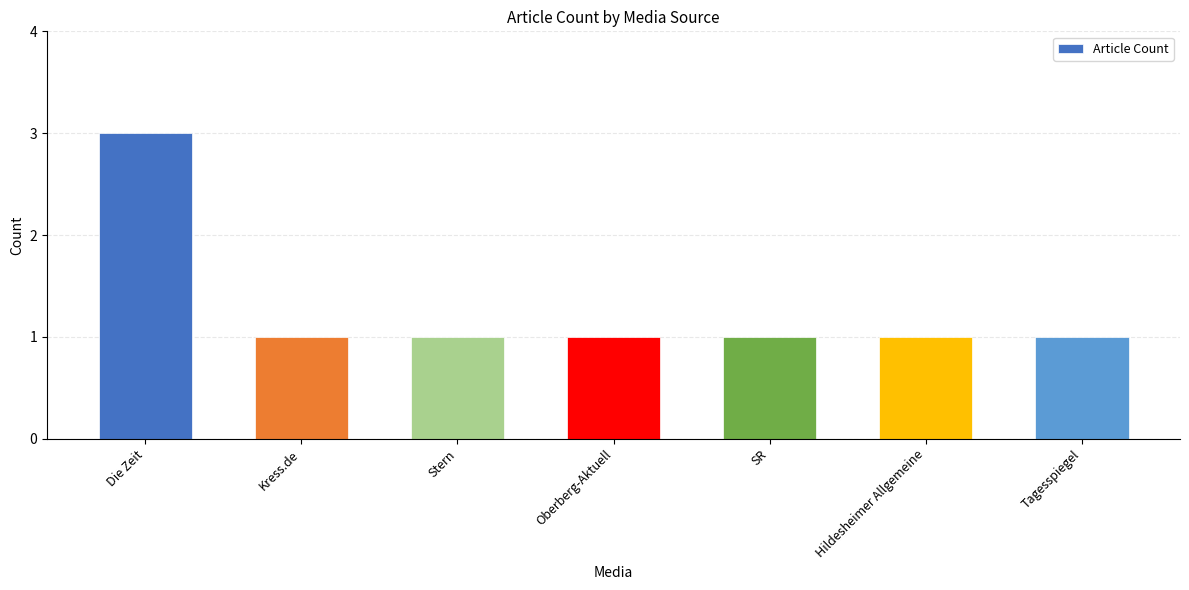

Approximately how many times larger is the value at Oberberg-Aktuell compared to SR?

1.0